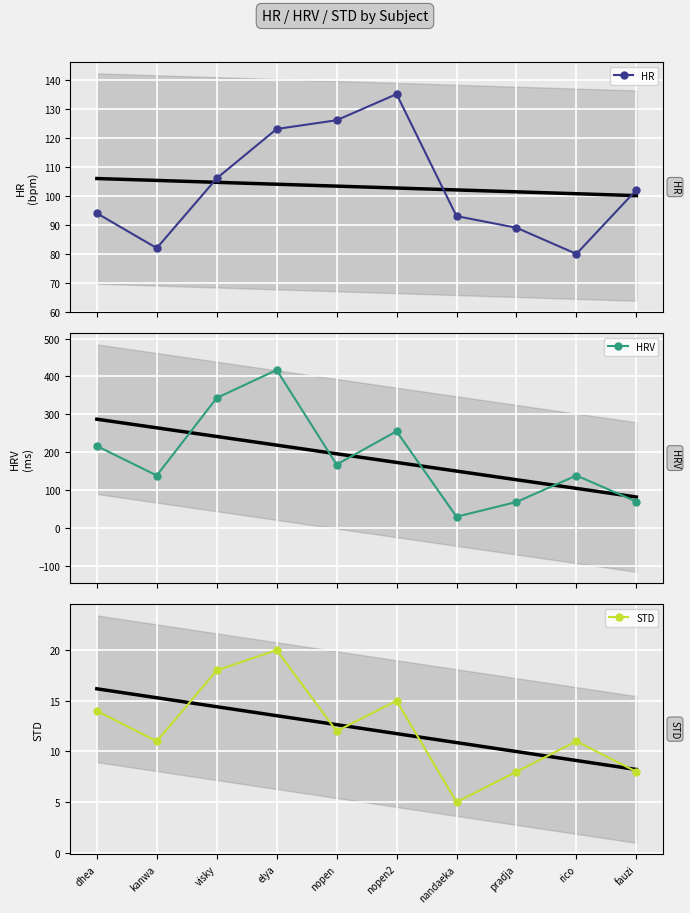

At how many categories does at least one series exceed 114?

7